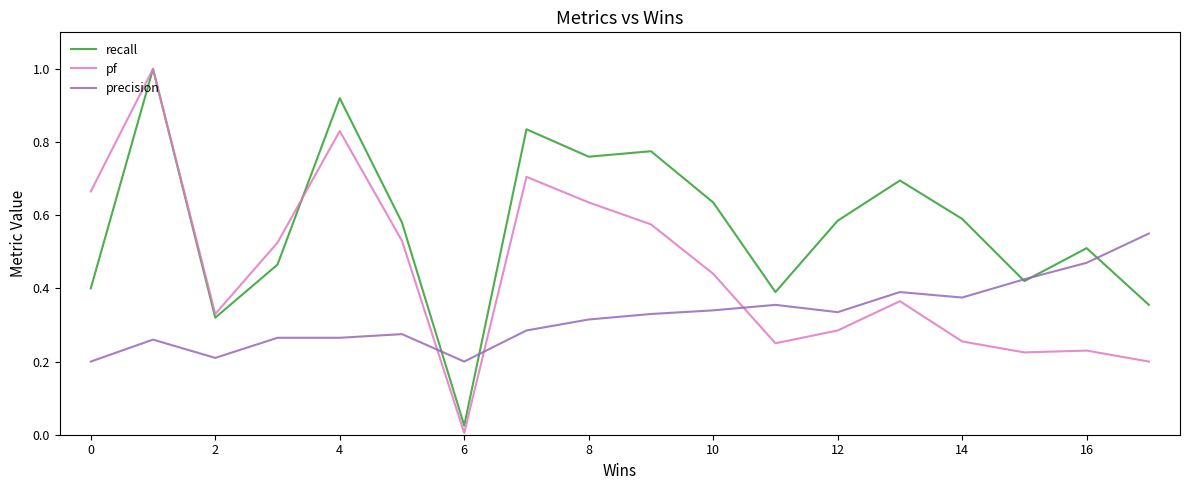

Which series has the largest range (max minus min)?

pf